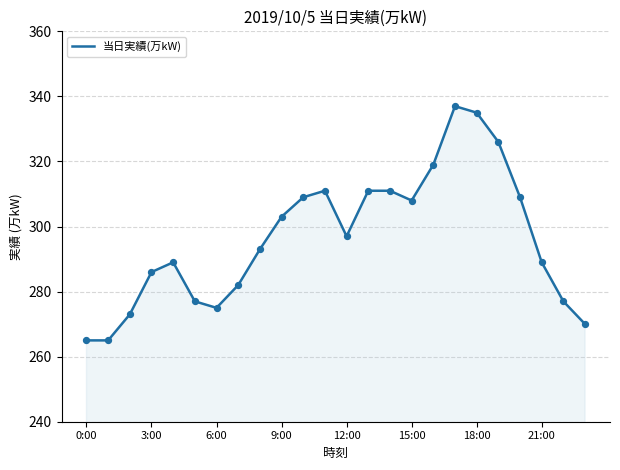

What is the smallest value displayed?

265